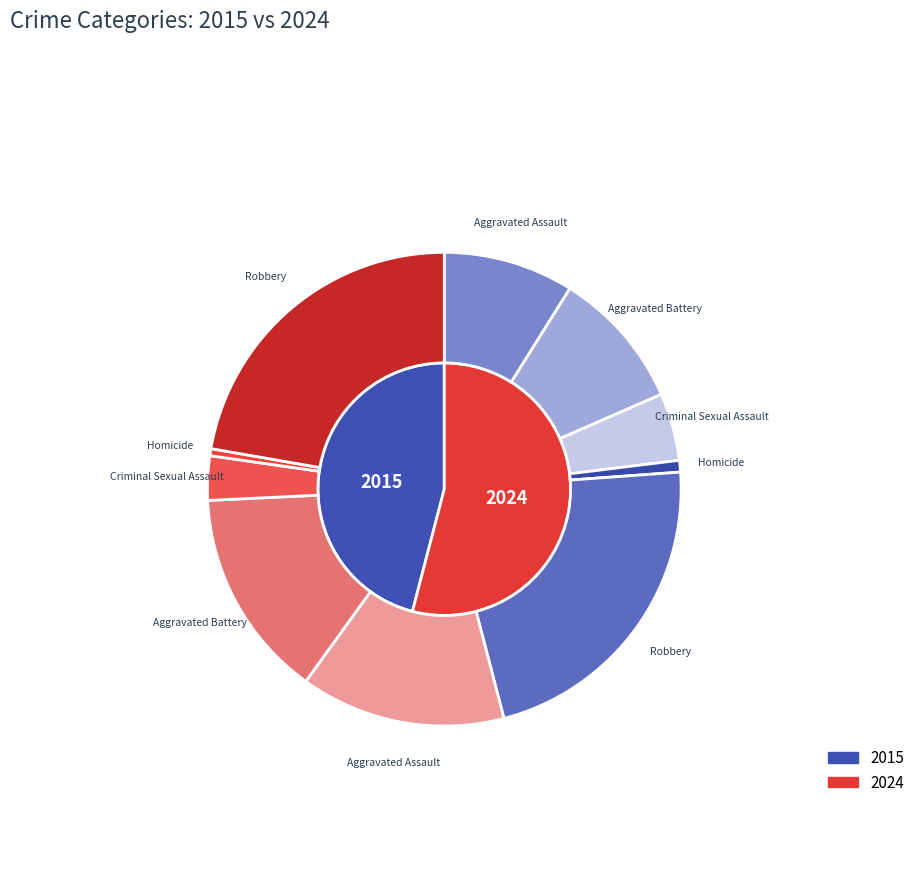

Which has a higher value, Robbery or Aggravated Battery?

Robbery